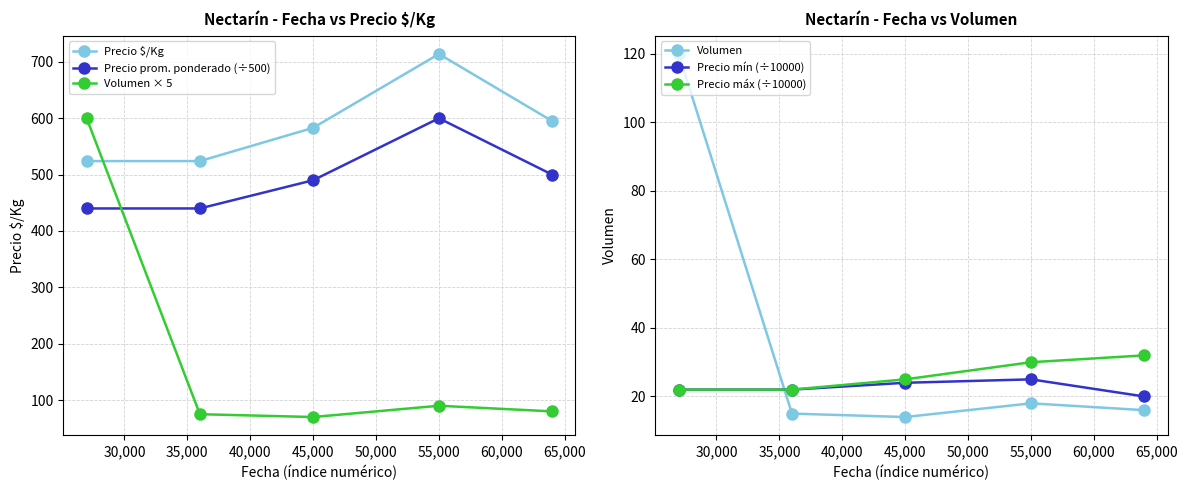

How many lines are shown in the chart?

6